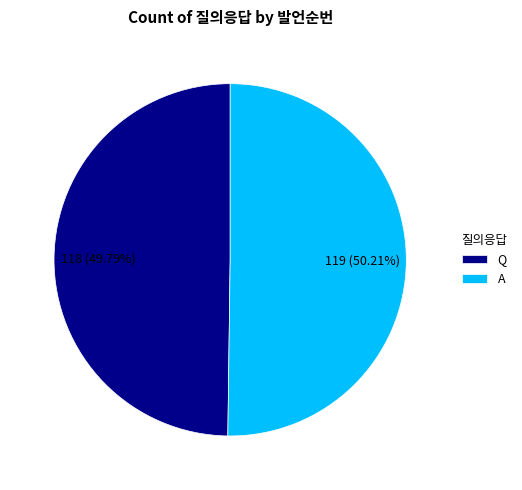

How much of the chart is everything except Q?

50.2%